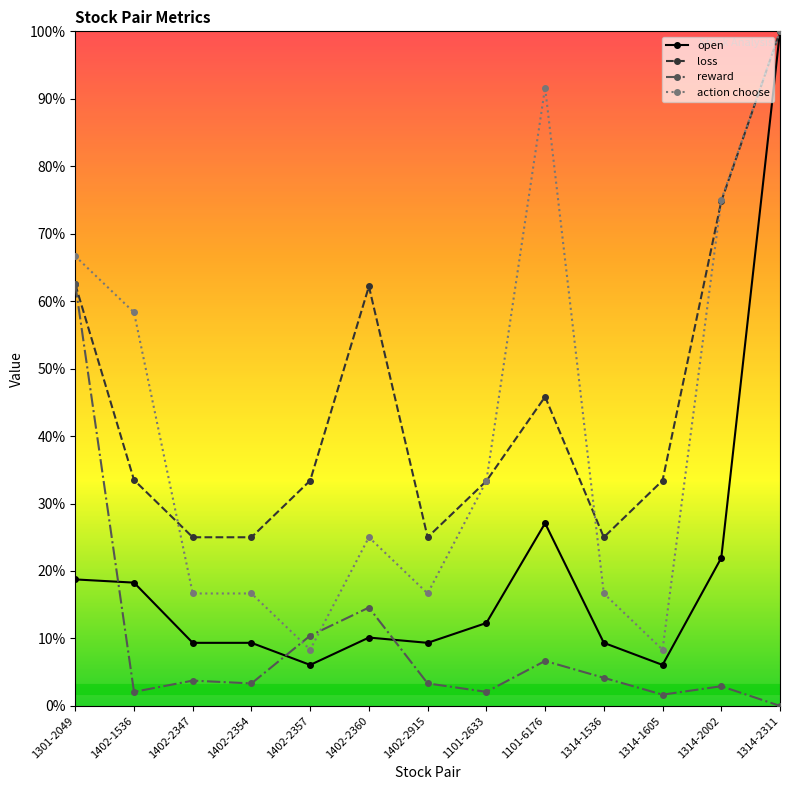

What are all the series names shown in the legend?

open, loss, reward, action choose